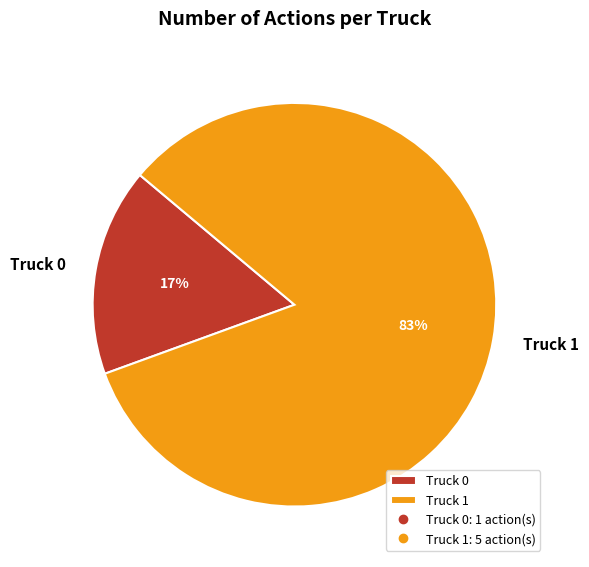

How many slices are in this pie chart?

2